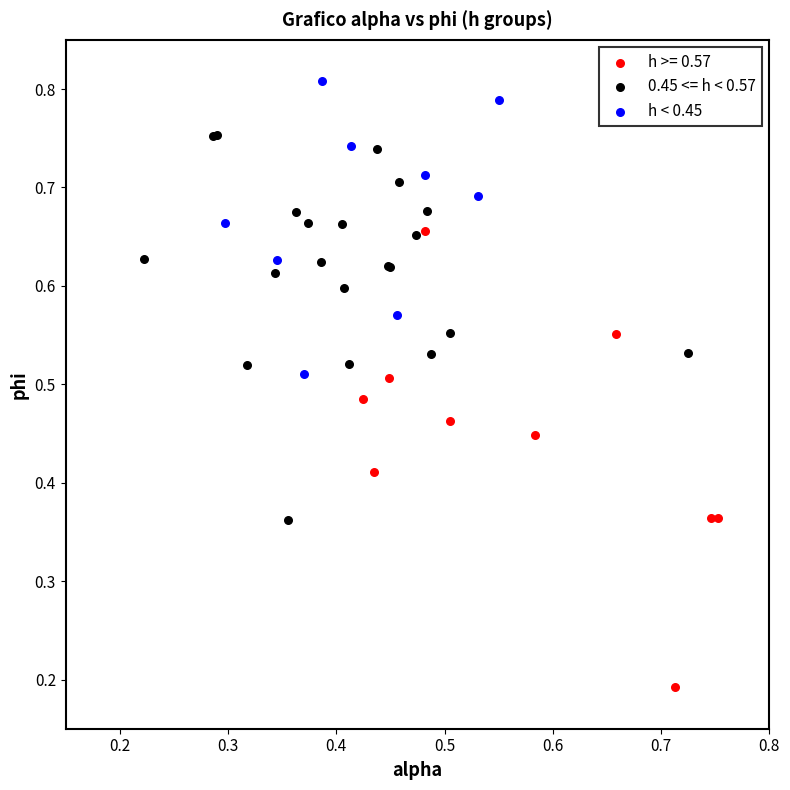

Which series has the largest Y range (max minus min)?

h >= 0.57